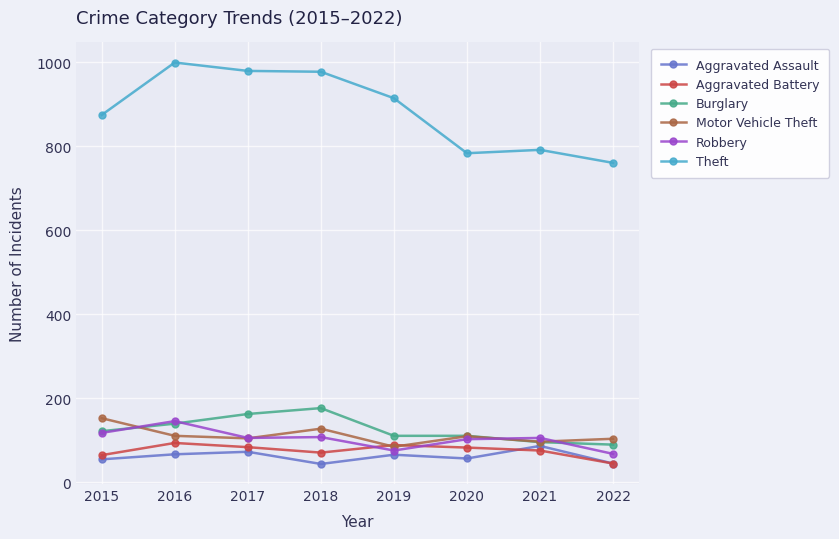

What is the maximum value for Aggravated Battery?

93